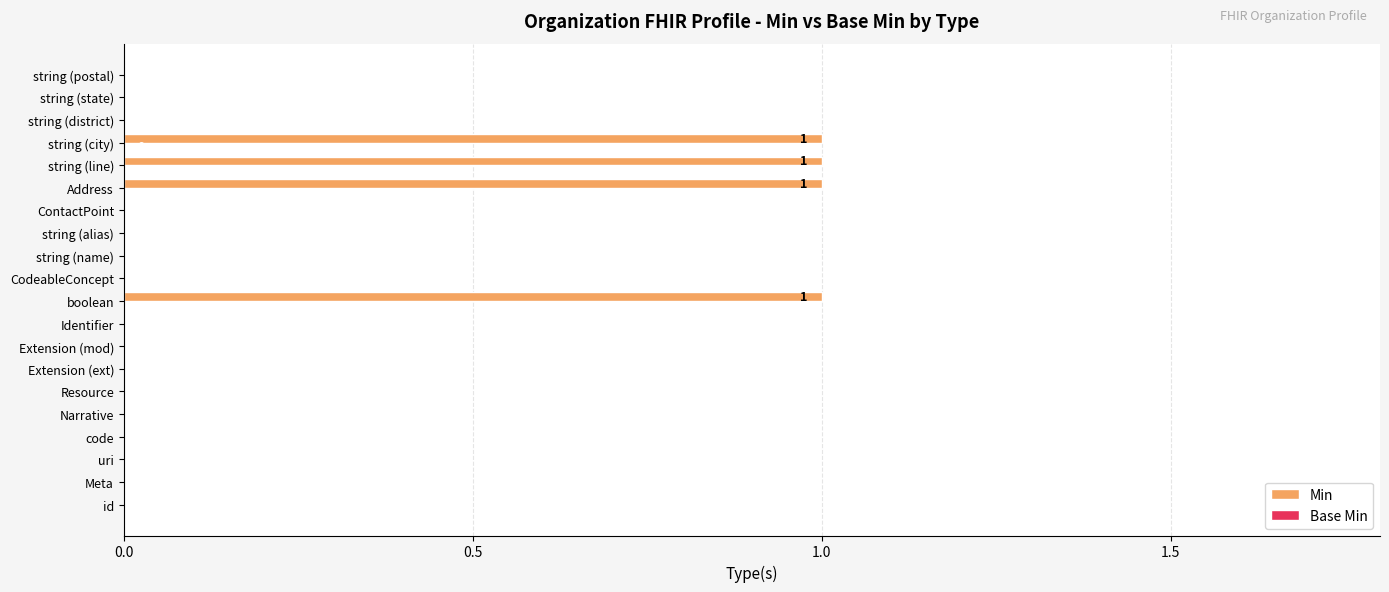

How many values are between 0 and 1?

20